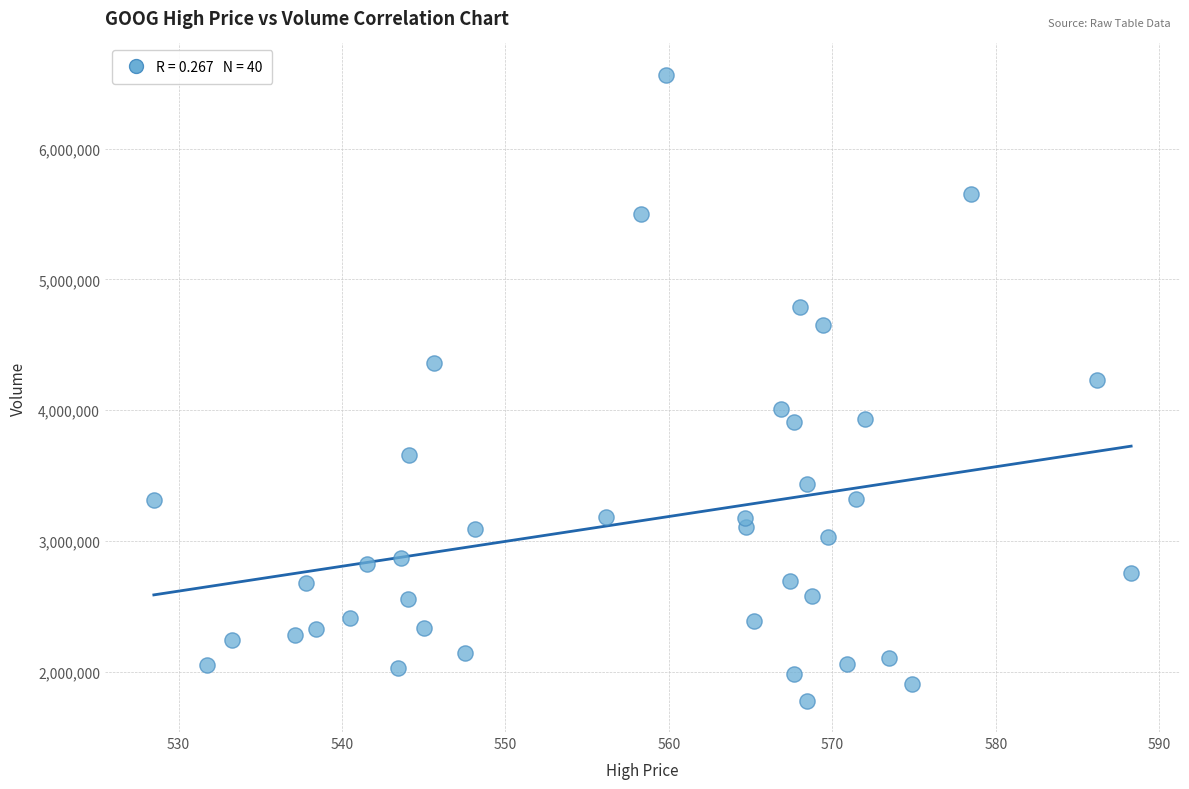

What is the range of Y values (max minus min)?

4788000